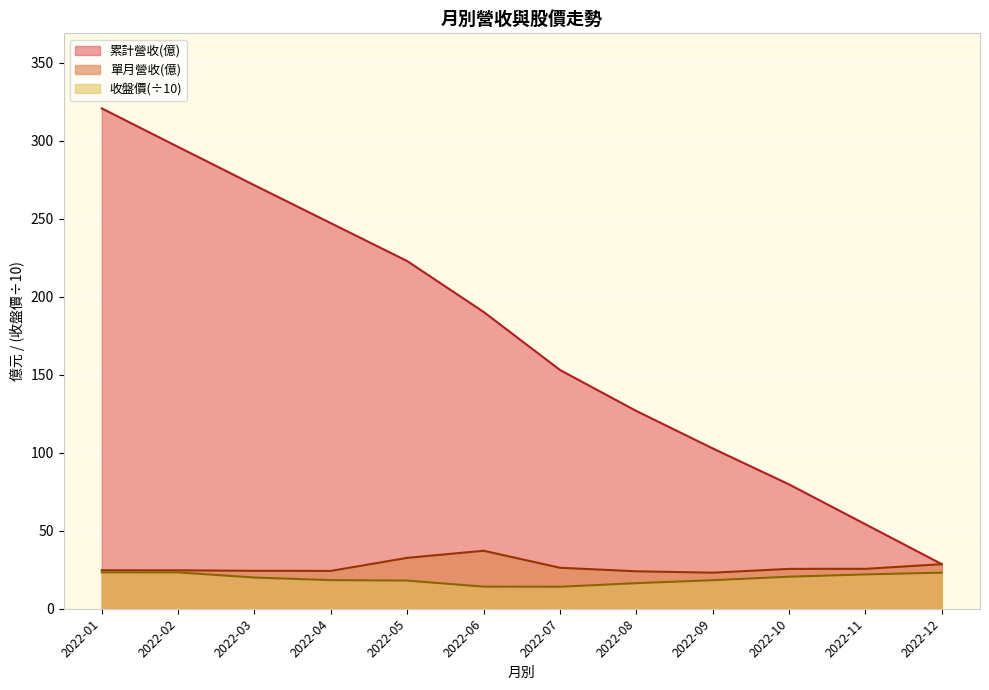

Which series changed the most between 2022-01 and 2022-07?

累計營收(億)